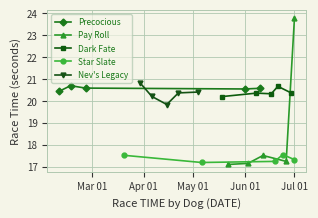

Which series has the largest total across all categories?

Precocious